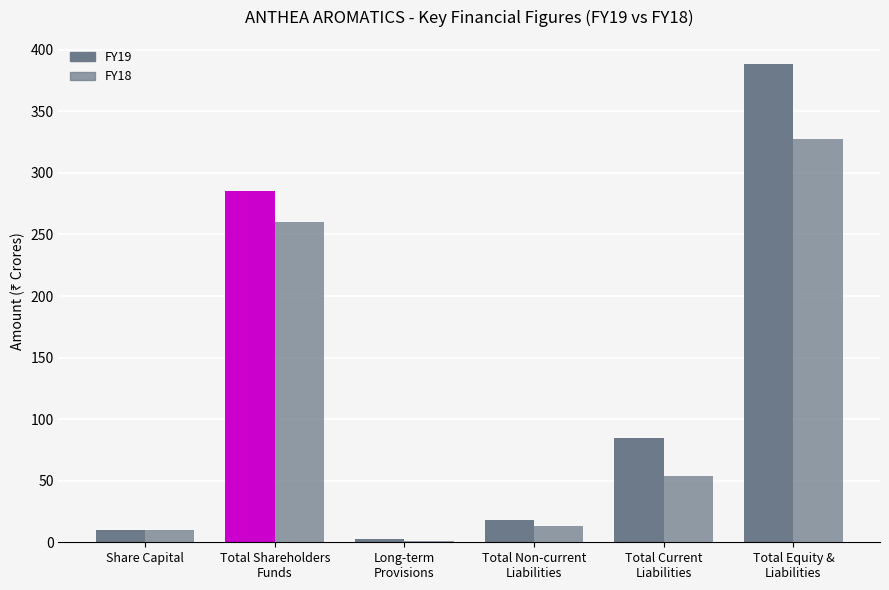

Reading left to right, transcribe all the data shown in this chart.

FY19: Share Capital=9.9	Total Shareholders
Funds=285.6	Long-term
Provisions=2.3	Total Non-current
Liabilities=18.3	Total Current
Liabilities=84.7	Total Equity &
Liabilities=388.6
FY18: Share Capital=9.9	Total Shareholders
Funds=260.4	Long-term
Provisions=1.3	Total Non-current
Liabilities=13.6	Total Current
Liabilities=53.5	Total Equity &
Liabilities=327.5